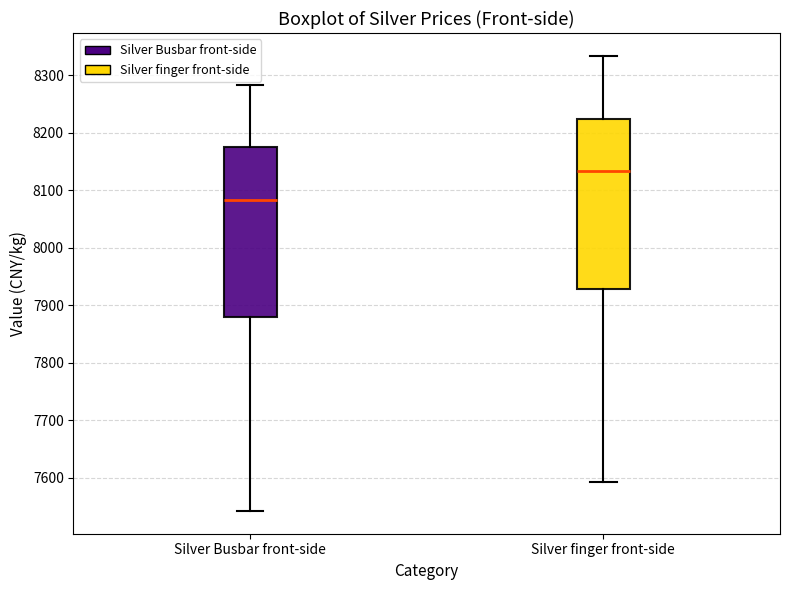

Reading left to right, transcribe this box plot: for each box, give where its median line is, the range the box spans, and where its two whiskers end, as read against the y-axis. The values are not printed on the chart, so give them approximately, as read against the axis.

Silver Busbar front-side: median 8080, box 7880 to 8170, whiskers 7540 to 8280
Silver finger front-side: median 8130, box 7930 to 8220, whiskers 7590 to 8330